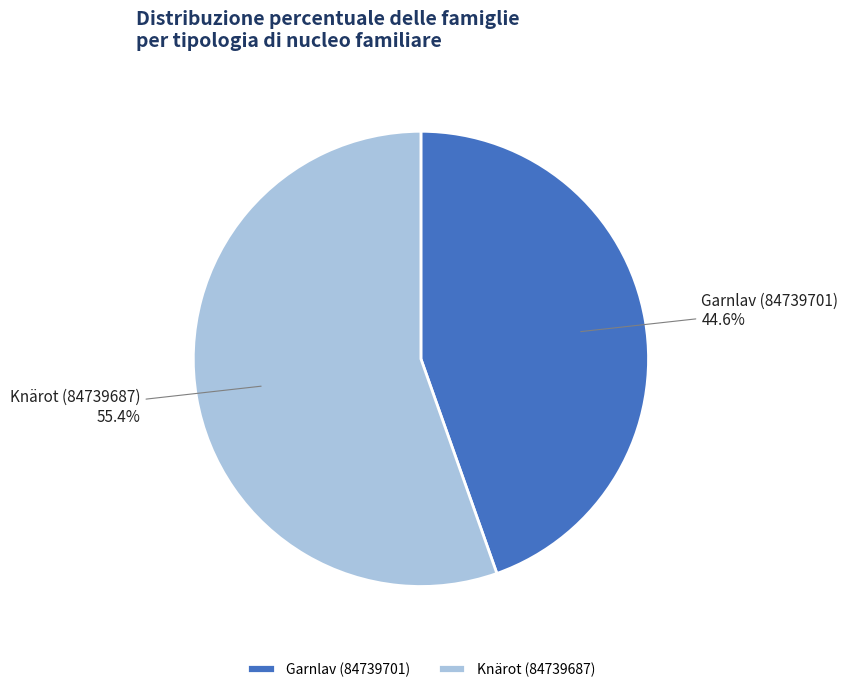

Rank the categories by value from lowest to highest.

Garnlav (84739701), Knärot (84739687)